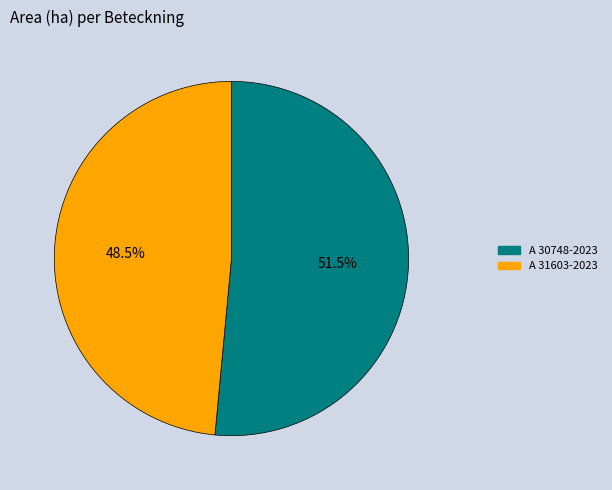

Is there any slice that represents more than half of the pie?

Yes